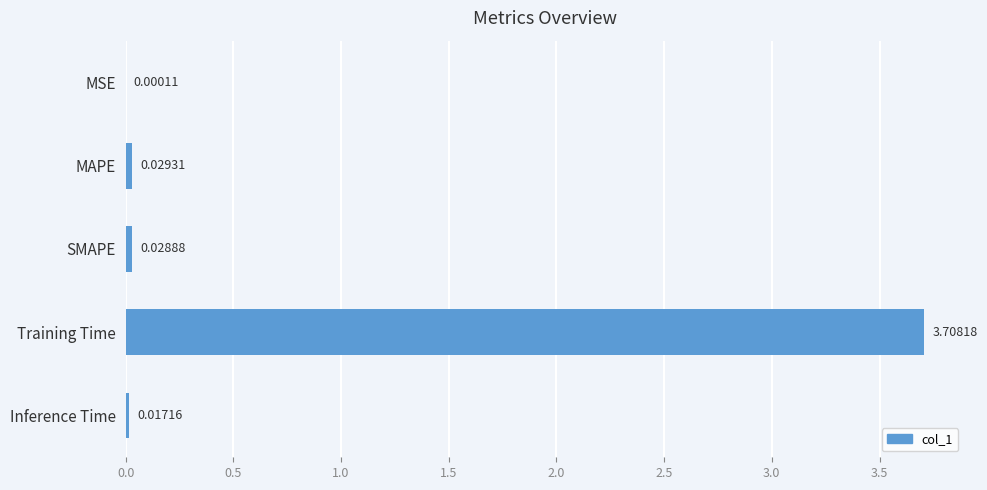

Which category has the highest value across all series?

Training Time